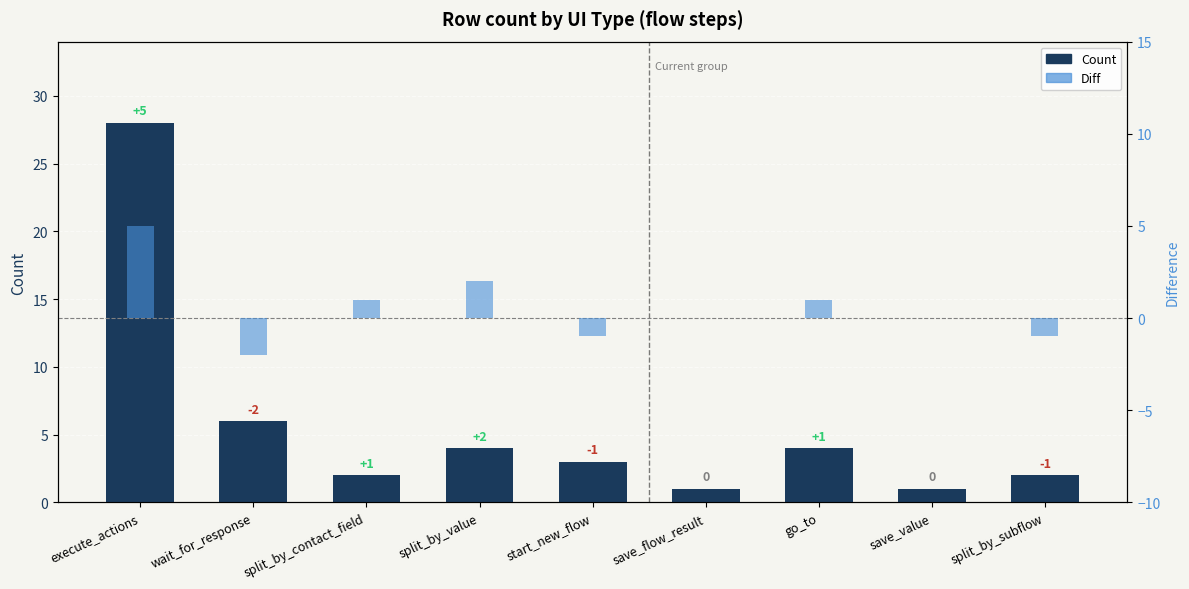

At wait_for_response, list the series in order from smallest to largest.

Diff, Count